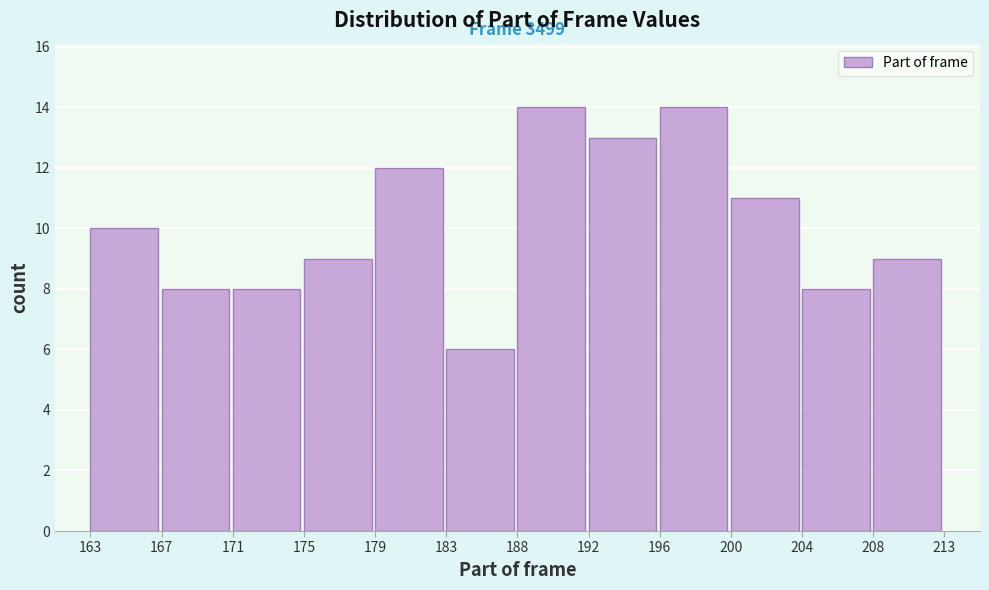

Reading left to right, extract all data points from this chart.

10	8	8	9	12	6	14	13	14	11	8	9